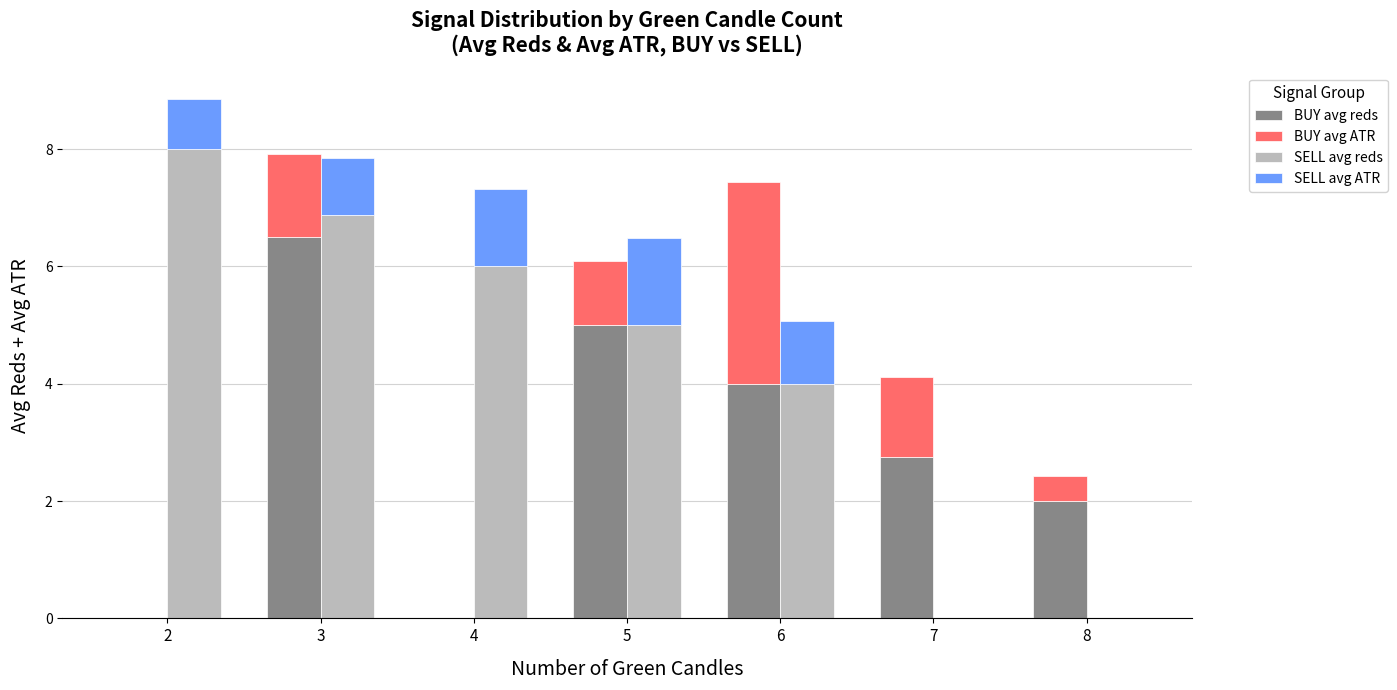

What is the difference between the second highest and minimum values in the SELL avg ATR series?

1.3